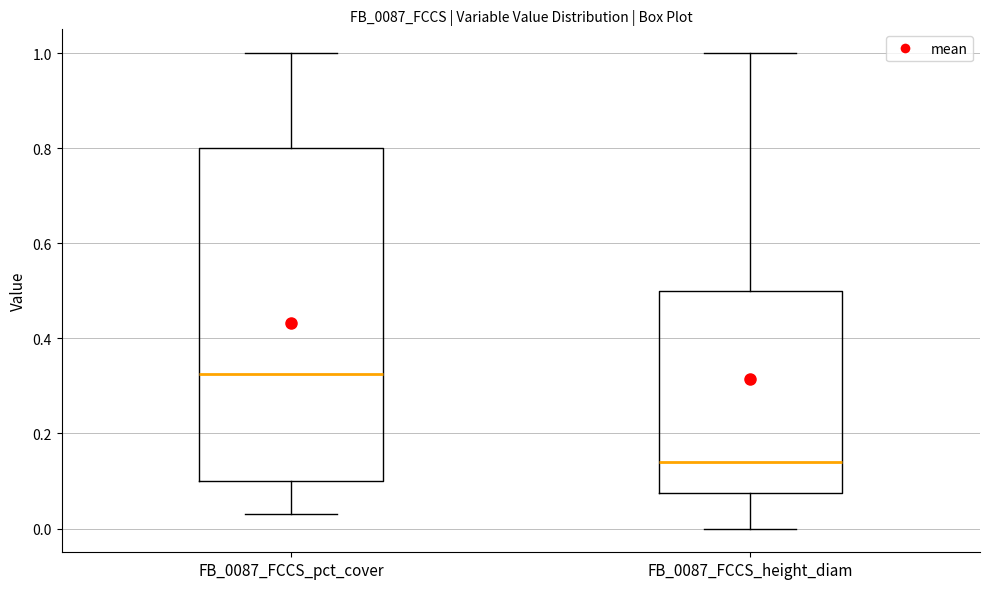

Reading left to right, read every box against the y-axis: the position of its median line, the range the box covers, and the ends of its whiskers. The values are not printed on the chart, so give them approximately, as read against the axis.

FB_0087_FCCS_pct_cover: median 0.32, box 0.10 to 0.80, whiskers 0.04 to 1.00
FB_0087_FCCS_height_diam: median 0.14, box 0.08 to 0.50, whiskers 0.00 to 1.00